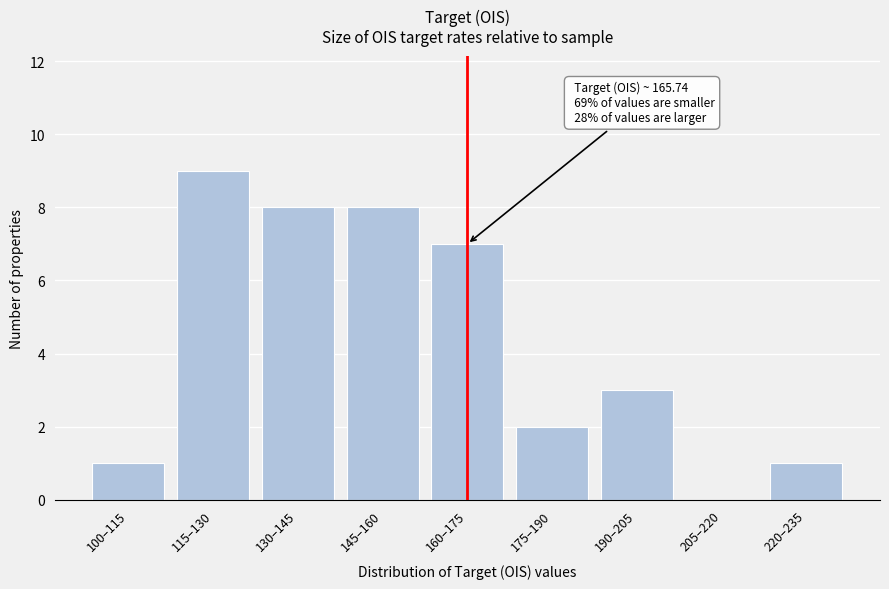

Reading left to right, what are all the values shown in this chart?

100–115=1	115–130=9	130–145=8	145–160=8	160–175=7	175–190=2	190–205=3	205–220=0	220–235=1